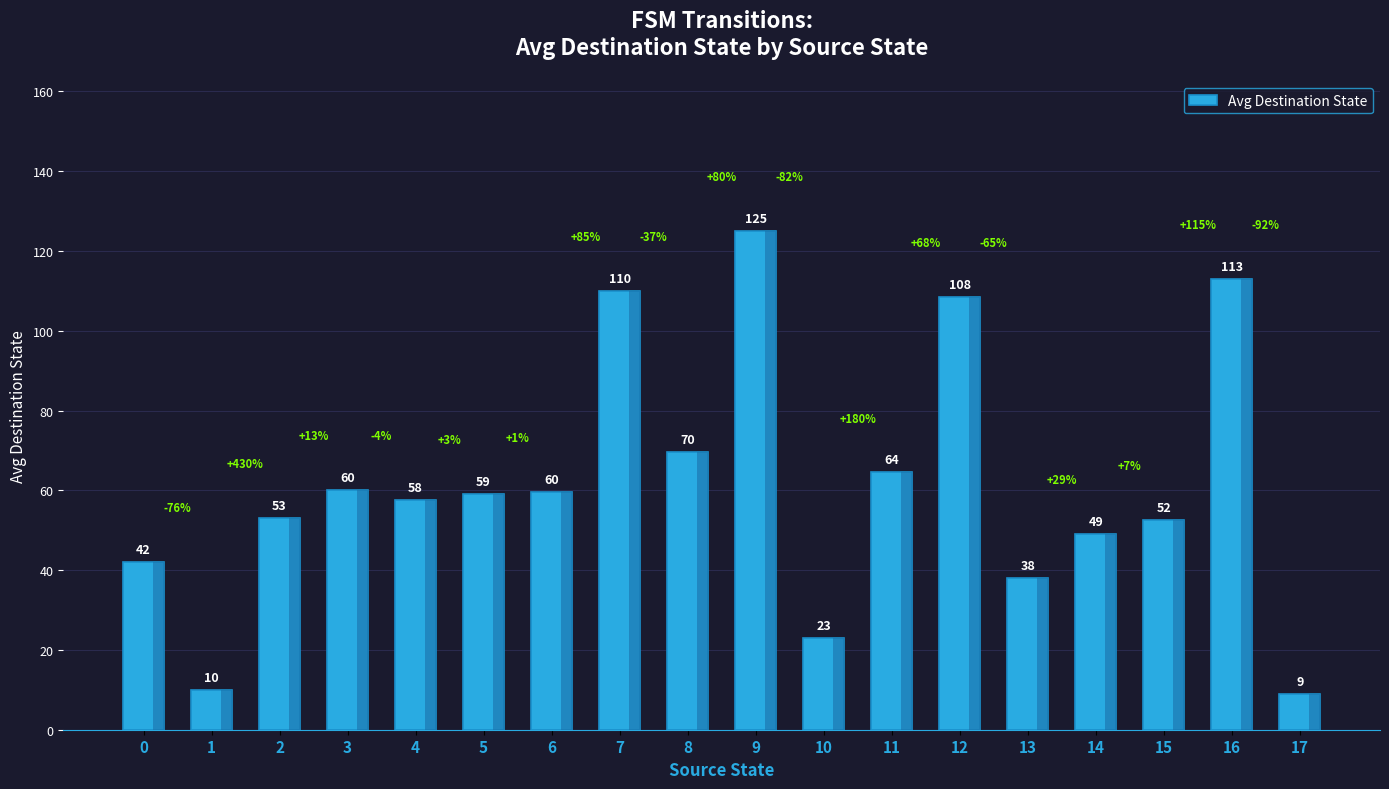

Does the chart contain any negative values?

No